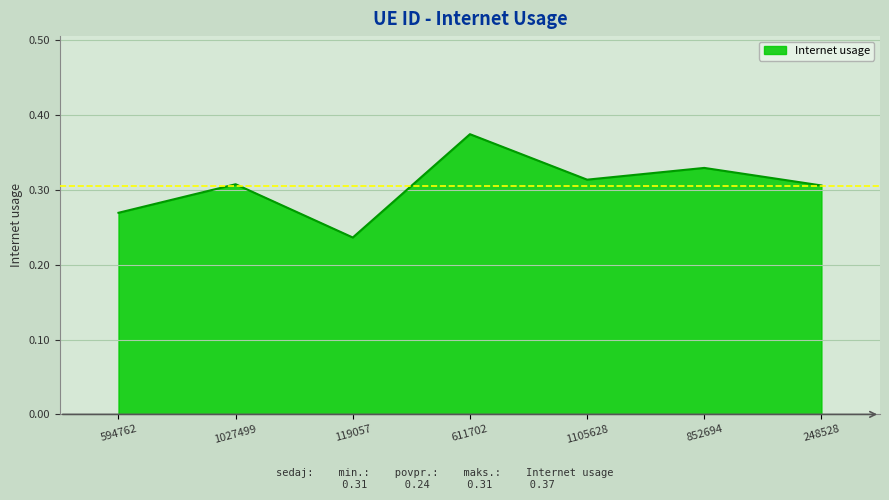

What position from the right is 1027499?

6